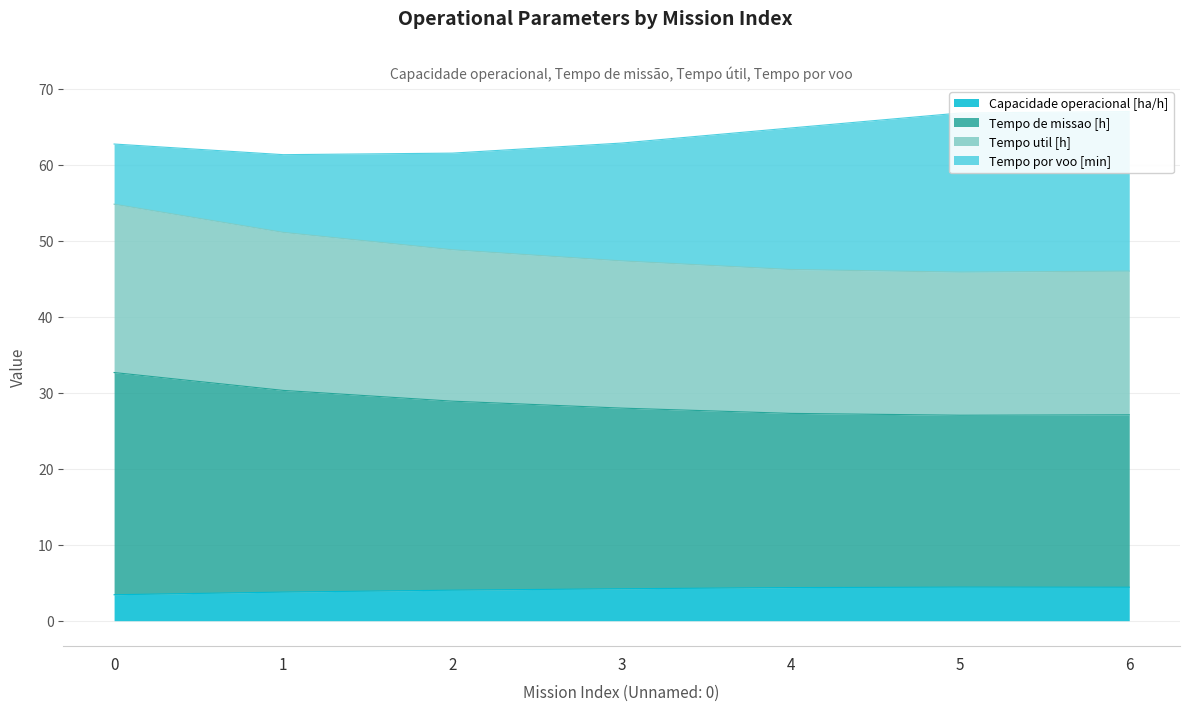

Is the value of Tempo de missao [h] at 4 greater than the value of Capacidade operacional [ha/h] at 1?

Yes